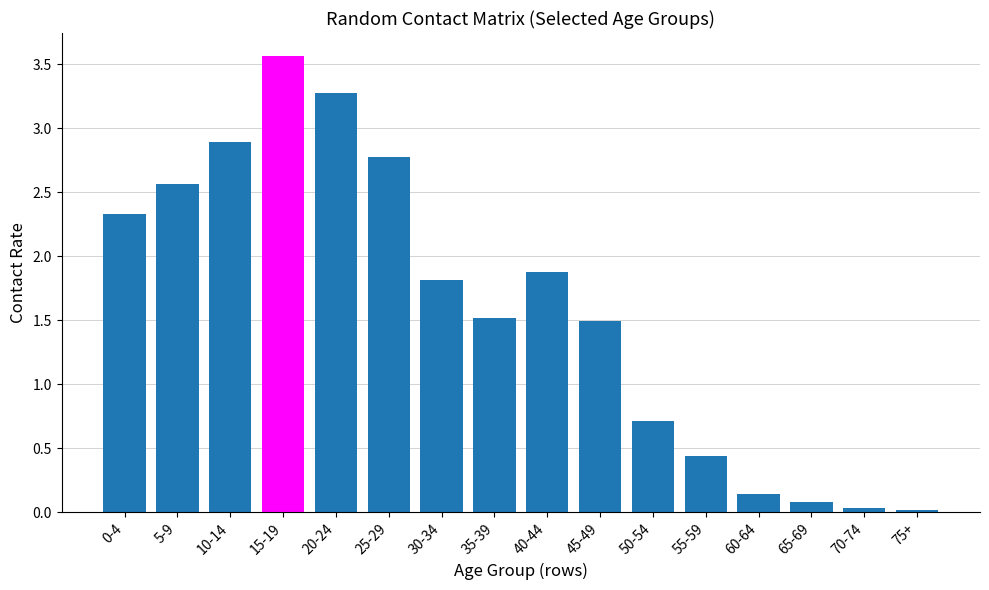

What is the difference between the maximum and minimum values?

3.5